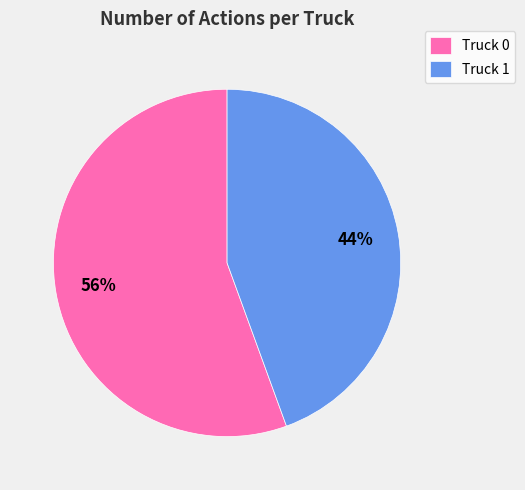

To the nearest percent, what is the average slice percentage?

50%